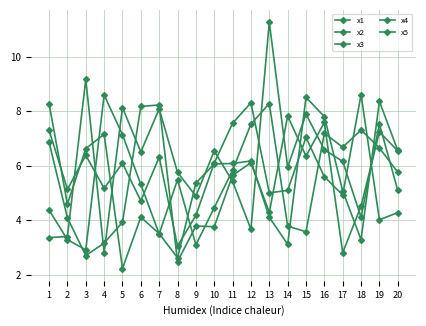

How many data points does each series have?

20